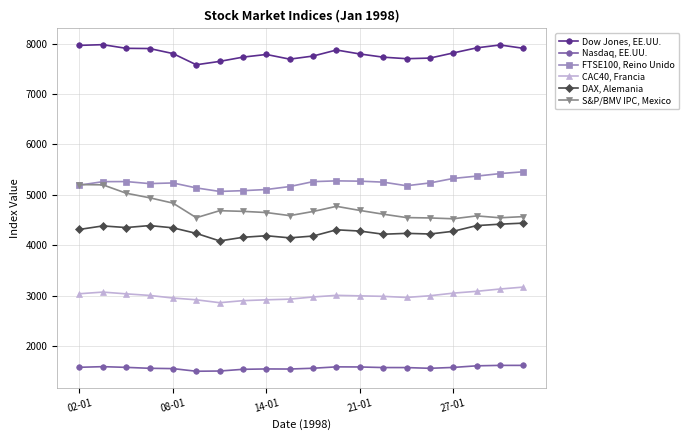

True or false: CAC40, Francia has more than 0 points higher than both neighbors.

True